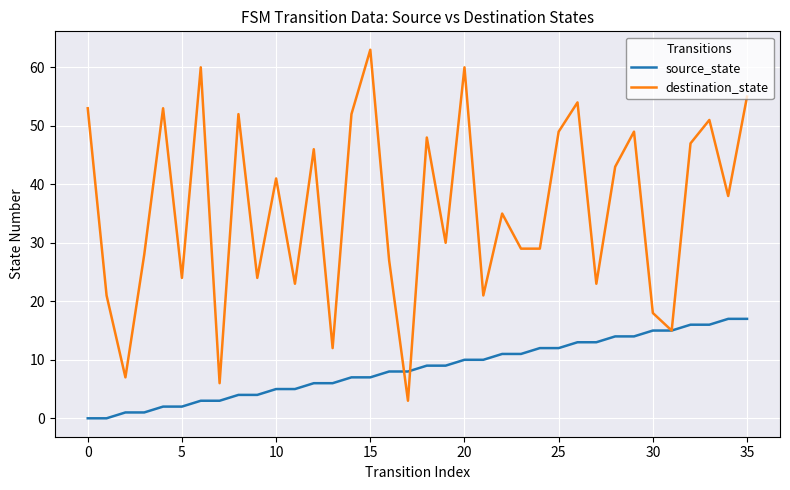

Which series has the largest range (max minus min)?

destination_state